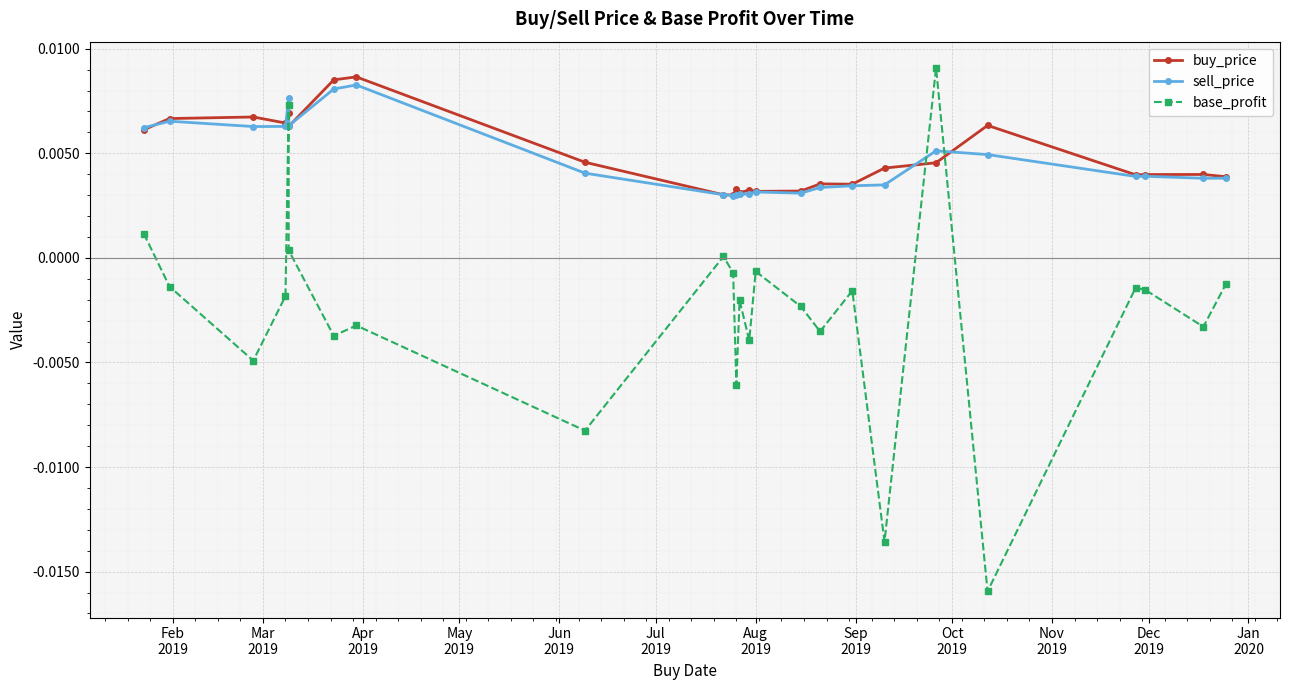

Is this an area chart (filled region under the line)?

No